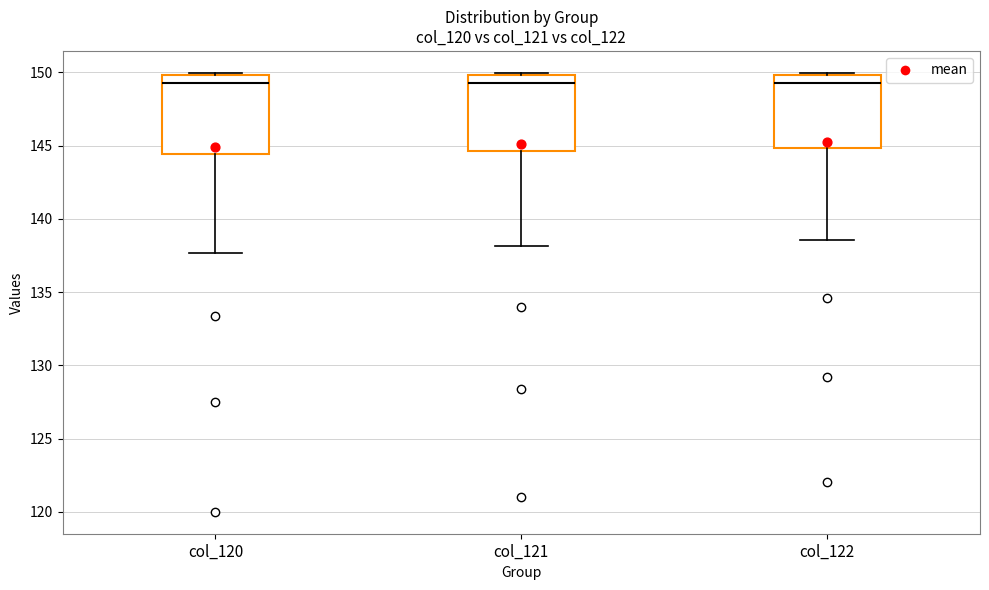

Reading left to right, read every box against the y-axis: the position of its median line, the range the box covers, and the ends of its whiskers. The values are not printed on the chart, so give them approximately, as read against the axis.

col_120: median 149.0, box 144.5 to 150.0, whiskers 137.5 to 150.0
col_121: median 149.5, box 144.5 to 150.0, whiskers 138.0 to 150.0
col_122: median 149.5, box 145.0 to 150.0, whiskers 138.5 to 150.0